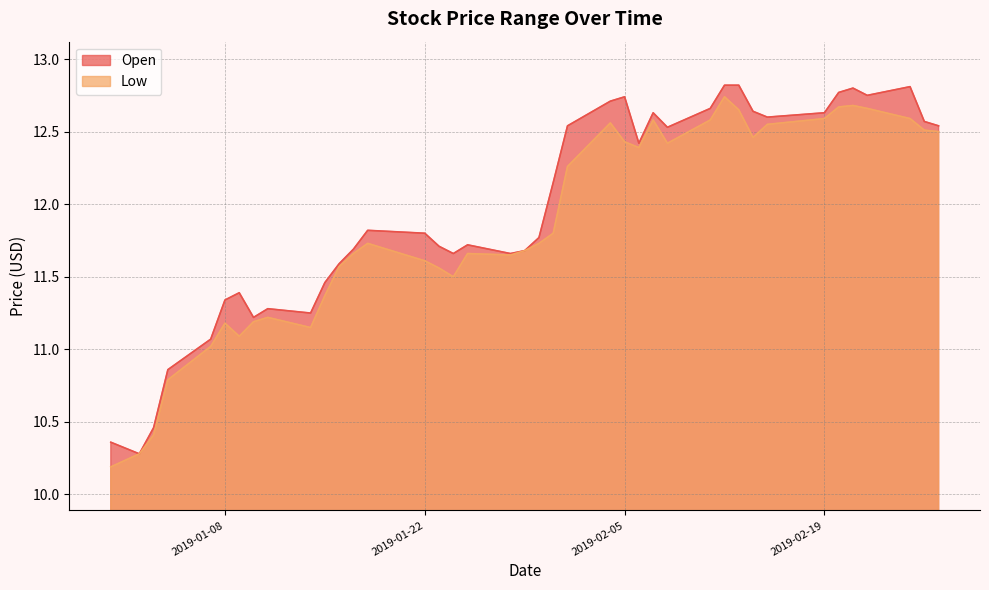

Reading left to right, list all the values displayed in this chart.

Open: 2018-12-31=10.4	2019-01-02=10.3	2019-01-03=10.5	2019-01-04=10.9	2019-01-07=11.1	2019-01-08=11.3	2019-01-09=11.4	2019-01-10=11.2	2019-01-11=11.3	2019-01-14=11.2	2019-01-15=11.5	2019-01-16=11.6	2019-01-17=11.7	2019-01-18=11.8	2019-01-22=11.8	2019-01-23=11.7	2019-01-24=11.7	2019-01-25=11.7	2019-01-28=11.7	2019-01-29=11.7	2019-01-30=11.8	2019-01-31=12.1	2019-02-01=12.5	2019-02-04=12.7	2019-02-05=12.7	2019-02-06=12.4	2019-02-07=12.6	2019-02-08=12.5	2019-02-11=12.7	2019-02-12=12.8	2019-02-13=12.8	2019-02-14=12.6	2019-02-15=12.6	2019-02-19=12.6	2019-02-20=12.8	2019-02-21=12.8	2019-02-22=12.8	2019-02-25=12.8	2019-02-26=12.6	2019-02-27=12.5
Low: 2018-12-31=10.2	2019-01-02=10.3	2019-01-03=10.4	2019-01-04=10.8	2019-01-07=11.0	2019-01-08=11.2	2019-01-09=11.1	2019-01-10=11.2	2019-01-11=11.2	2019-01-14=11.1	2019-01-15=11.4	2019-01-16=11.6	2019-01-17=11.7	2019-01-18=11.7	2019-01-22=11.6	2019-01-23=11.6	2019-01-24=11.5	2019-01-25=11.7	2019-01-28=11.6	2019-01-29=11.7	2019-01-30=11.7	2019-01-31=11.8	2019-02-01=12.3	2019-02-04=12.6	2019-02-05=12.4	2019-02-06=12.4	2019-02-07=12.6	2019-02-08=12.4	2019-02-11=12.6	2019-02-12=12.7	2019-02-13=12.6	2019-02-14=12.5	2019-02-15=12.6	2019-02-19=12.6	2019-02-20=12.7	2019-02-21=12.7	2019-02-22=12.7	2019-02-25=12.6	2019-02-26=12.5	2019-02-27=12.5